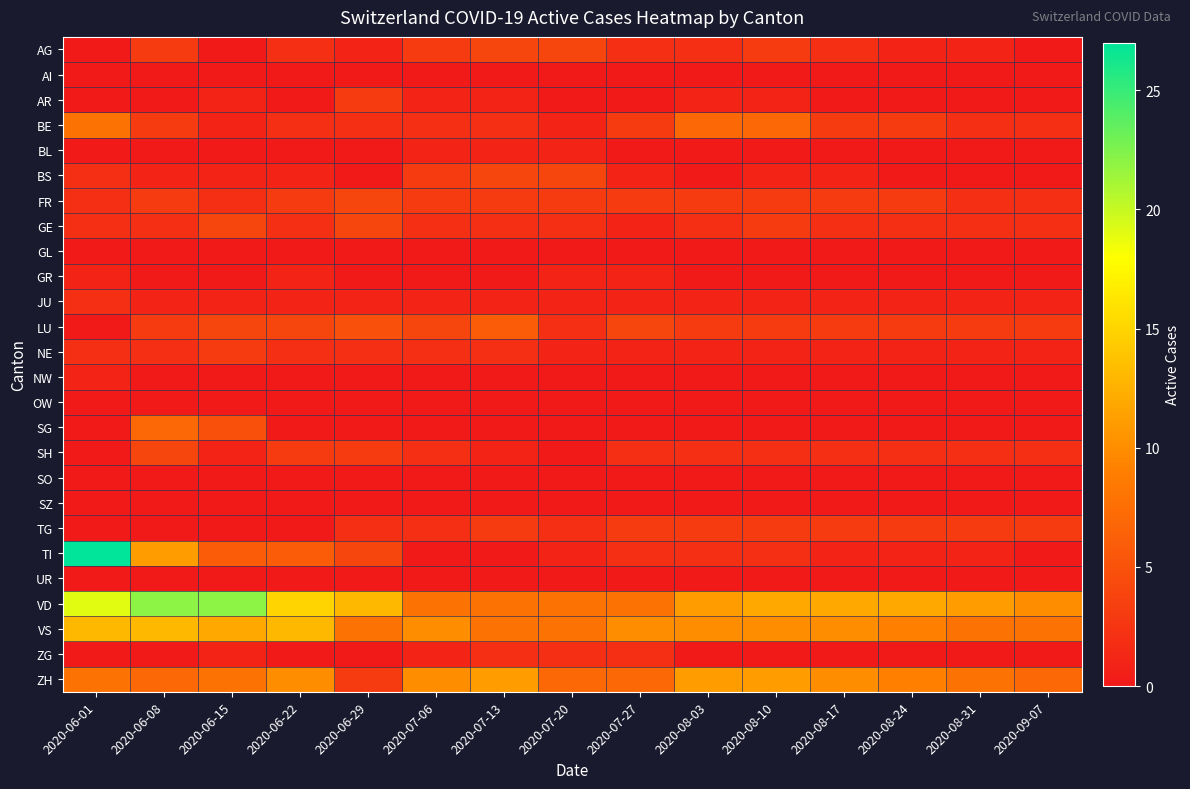

Reading right to left, what are all the values shown in this chart?

AG: 2020-09-07=0	2020-08-31=1	2020-08-24=1	2020-08-17=2	2020-08-10=3	2020-08-03=2	2020-07-27=2	2020-07-20=4	2020-07-13=4	2020-07-06=3	2020-06-29=1	2020-06-22=2	2020-06-15=0	2020-06-08=3	2020-06-01=0
AI: 2020-09-07=0	2020-08-31=0	2020-08-24=0	2020-08-17=0	2020-08-10=0	2020-08-03=0	2020-07-27=0	2020-07-20=0	2020-07-13=0	2020-07-06=0	2020-06-29=0	2020-06-22=0	2020-06-15=0	2020-06-08=0	2020-06-01=0
AR: 2020-09-07=0	2020-08-31=0	2020-08-24=0	2020-08-17=0	2020-08-10=1	2020-08-03=1	2020-07-27=0	2020-07-20=0	2020-07-13=1	2020-07-06=1	2020-06-29=3	2020-06-22=0	2020-06-15=1	2020-06-08=0	2020-06-01=0
BE: 2020-09-07=2	2020-08-31=2	2020-08-24=3	2020-08-17=3	2020-08-10=7	2020-08-03=7	2020-07-27=3	2020-07-20=1	2020-07-13=2	2020-07-06=2	2020-06-29=2	2020-06-22=2	2020-06-15=1	2020-06-08=3	2020-06-01=8
BL: 2020-09-07=0	2020-08-31=0	2020-08-24=0	2020-08-17=0	2020-08-10=0	2020-08-03=0	2020-07-27=0	2020-07-20=1	2020-07-13=1	2020-07-06=1	2020-06-29=0	2020-06-22=0	2020-06-15=0	2020-06-08=0	2020-06-01=0
BS: 2020-09-07=0	2020-08-31=0	2020-08-24=0	2020-08-17=1	2020-08-10=1	2020-08-03=0	2020-07-27=1	2020-07-20=4	2020-07-13=4	2020-07-06=3	2020-06-29=0	2020-06-22=1	2020-06-15=1	2020-06-08=1	2020-06-01=2
FR: 2020-09-07=2	2020-08-31=2	2020-08-24=3	2020-08-17=3	2020-08-10=3	2020-08-03=3	2020-07-27=3	2020-07-20=3	2020-07-13=3	2020-07-06=3	2020-06-29=4	2020-06-22=3	2020-06-15=2	2020-06-08=3	2020-06-01=2
GE: 2020-09-07=2	2020-08-31=2	2020-08-24=2	2020-08-17=2	2020-08-10=3	2020-08-03=2	2020-07-27=1	2020-07-20=2	2020-07-13=2	2020-07-06=2	2020-06-29=4	2020-06-22=2	2020-06-15=4	2020-06-08=2	2020-06-01=2
GL: 2020-09-07=0	2020-08-31=0	2020-08-24=0	2020-08-17=0	2020-08-10=0	2020-08-03=0	2020-07-27=0	2020-07-20=0	2020-07-13=0	2020-07-06=0	2020-06-29=0	2020-06-22=0	2020-06-15=0	2020-06-08=0	2020-06-01=0
GR: 2020-09-07=0	2020-08-31=0	2020-08-24=0	2020-08-17=0	2020-08-10=0	2020-08-03=0	2020-07-27=1	2020-07-20=1	2020-07-13=0	2020-07-06=0	2020-06-29=0	2020-06-22=1	2020-06-15=0	2020-06-08=0	2020-06-01=1
JU: 2020-09-07=1	2020-08-31=1	2020-08-24=1	2020-08-17=1	2020-08-10=1	2020-08-03=1	2020-07-27=1	2020-07-20=1	2020-07-13=1	2020-07-06=1	2020-06-29=1	2020-06-22=1	2020-06-15=1	2020-06-08=1	2020-06-01=2
LU: 2020-09-07=3	2020-08-31=3	2020-08-24=3	2020-08-17=3	2020-08-10=3	2020-08-03=3	2020-07-27=4	2020-07-20=2	2020-07-13=6	2020-07-06=4	2020-06-29=5	2020-06-22=4	2020-06-15=4	2020-06-08=3	2020-06-01=0
NE: 2020-09-07=1	2020-08-31=1	2020-08-24=1	2020-08-17=1	2020-08-10=1	2020-08-03=1	2020-07-27=1	2020-07-20=1	2020-07-13=2	2020-07-06=2	2020-06-29=2	2020-06-22=2	2020-06-15=3	2020-06-08=2	2020-06-01=2
NW: 2020-09-07=0	2020-08-31=0	2020-08-24=0	2020-08-17=0	2020-08-10=0	2020-08-03=0	2020-07-27=0	2020-07-20=0	2020-07-13=0	2020-07-06=0	2020-06-29=0	2020-06-22=0	2020-06-15=0	2020-06-08=0	2020-06-01=1
OW: 2020-09-07=0	2020-08-31=0	2020-08-24=0	2020-08-17=0	2020-08-10=0	2020-08-03=0	2020-07-27=0	2020-07-20=0	2020-07-13=0	2020-07-06=0	2020-06-29=0	2020-06-22=0	2020-06-15=0	2020-06-08=0	2020-06-01=0
SG: 2020-09-07=0	2020-08-31=0	2020-08-24=0	2020-08-17=0	2020-08-10=0	2020-08-03=0	2020-07-27=0	2020-07-20=0	2020-07-13=0	2020-07-06=0	2020-06-29=0	2020-06-22=0	2020-06-15=5	2020-06-08=7	2020-06-01=0
SH: 2020-09-07=2	2020-08-31=2	2020-08-24=2	2020-08-17=2	2020-08-10=2	2020-08-03=2	2020-07-27=2	2020-07-20=0	2020-07-13=1	2020-07-06=2	2020-06-29=3	2020-06-22=3	2020-06-15=1	2020-06-08=4	2020-06-01=0
SO: 2020-09-07=0	2020-08-31=0	2020-08-24=0	2020-08-17=0	2020-08-10=0	2020-08-03=0	2020-07-27=0	2020-07-20=0	2020-07-13=0	2020-07-06=0	2020-06-29=0	2020-06-22=0	2020-06-15=0	2020-06-08=0	2020-06-01=0
SZ: 2020-09-07=0	2020-08-31=0	2020-08-24=0	2020-08-17=0	2020-08-10=0	2020-08-03=0	2020-07-27=0	2020-07-20=0	2020-07-13=0	2020-07-06=0	2020-06-29=0	2020-06-22=0	2020-06-15=0	2020-06-08=0	2020-06-01=0
TG: 2020-09-07=3	2020-08-31=3	2020-08-24=3	2020-08-17=3	2020-08-10=3	2020-08-03=3	2020-07-27=3	2020-07-20=2	2020-07-13=3	2020-07-06=2	2020-06-29=2	2020-06-22=0	2020-06-15=0	2020-06-08=0	2020-06-01=0
TI: 2020-09-07=0	2020-08-31=1	2020-08-24=1	2020-08-17=1	2020-08-10=2	2020-08-03=2	2020-07-27=2	2020-07-20=1	2020-07-13=0	2020-07-06=0	2020-06-29=4	2020-06-22=6	2020-06-15=6	2020-06-08=11	2020-06-01=27
UR: 2020-09-07=0	2020-08-31=0	2020-08-24=0	2020-08-17=0	2020-08-10=0	2020-08-03=0	2020-07-27=0	2020-07-20=0	2020-07-13=0	2020-07-06=0	2020-06-29=0	2020-06-22=0	2020-06-15=0	2020-06-08=0	2020-06-01=0
VD: 2020-09-07=10	2020-08-31=11	2020-08-24=12	2020-08-17=12	2020-08-10=12	2020-08-03=11	2020-07-27=8	2020-07-20=8	2020-07-13=8	2020-07-06=8	2020-06-29=13	2020-06-22=15	2020-06-15=22	2020-06-08=22	2020-06-01=19
VS: 2020-09-07=8	2020-08-31=8	2020-08-24=9	2020-08-17=10	2020-08-10=10	2020-08-03=10	2020-07-27=10	2020-07-20=8	2020-07-13=8	2020-07-06=10	2020-06-29=8	2020-06-22=13	2020-06-15=12	2020-06-08=13	2020-06-01=13
ZG: 2020-09-07=0	2020-08-31=0	2020-08-24=0	2020-08-17=0	2020-08-10=0	2020-08-03=0	2020-07-27=2	2020-07-20=2	2020-07-13=2	2020-07-06=1	2020-06-29=0	2020-06-22=0	2020-06-15=1	2020-06-08=0	2020-06-01=0
ZH: 2020-09-07=7	2020-08-31=8	2020-08-24=9	2020-08-17=10	2020-08-10=11	2020-08-03=11	2020-07-27=7	2020-07-20=7	2020-07-13=11	2020-07-06=10	2020-06-29=3	2020-06-22=10	2020-06-15=8	2020-06-08=7	2020-06-01=8